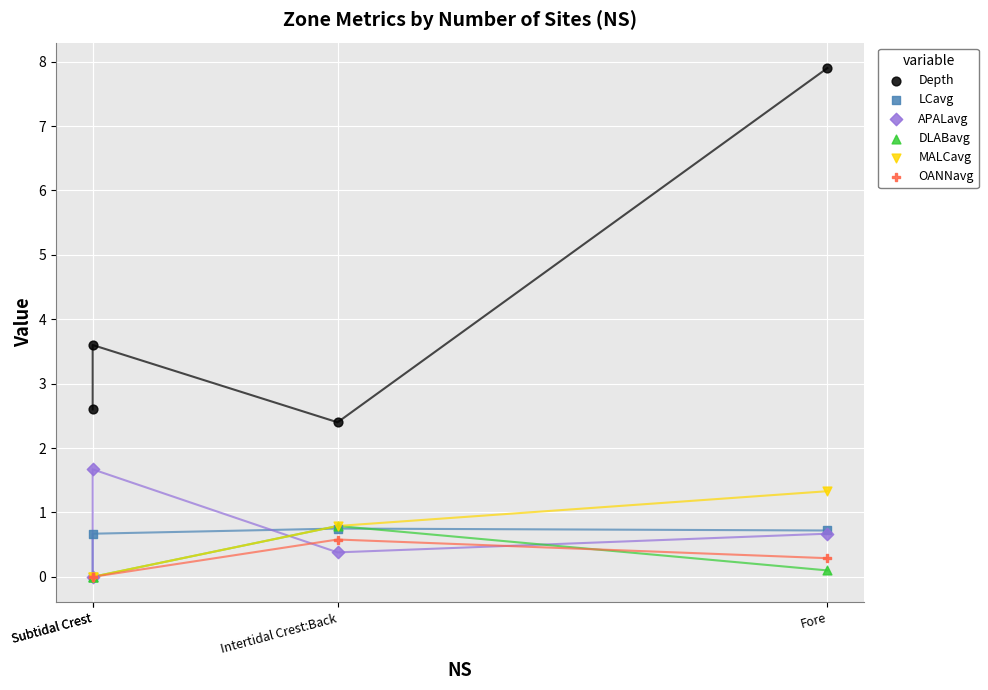

In the Depth series, what Y value is closest to 5?

3.6